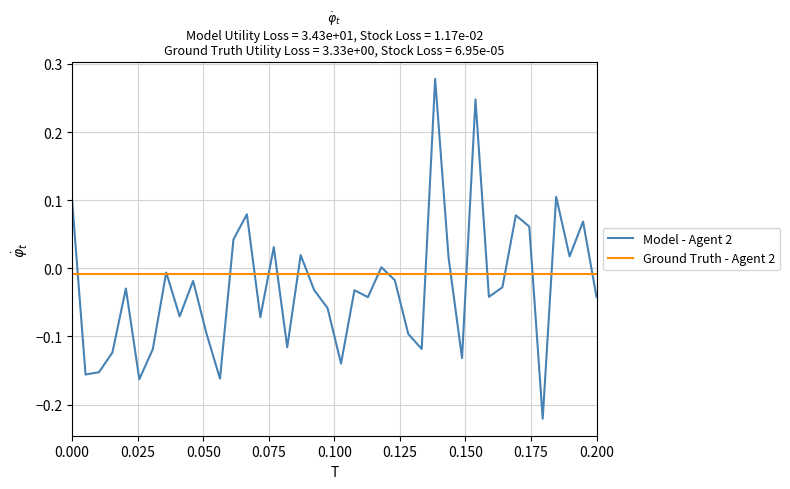

Which series has the largest range (max minus min)?

Model - Agent 2